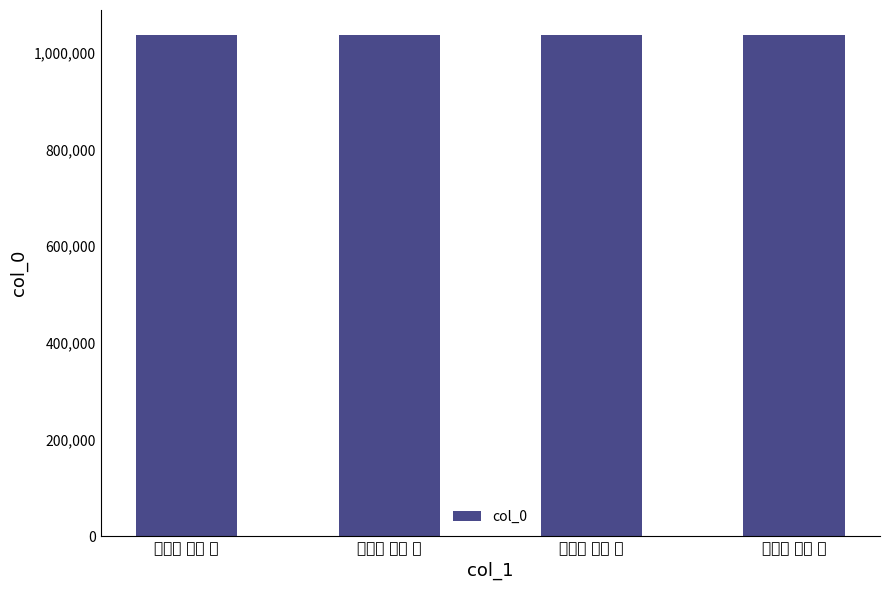

Which has a higher value, 四时乐 其四 冬 or 四时乐 其三 秋?

四时乐 其四 冬